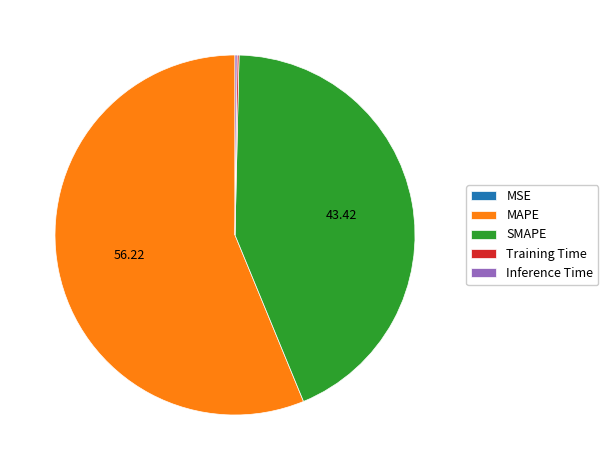

Which slice represents more than half of the pie?

MAPE